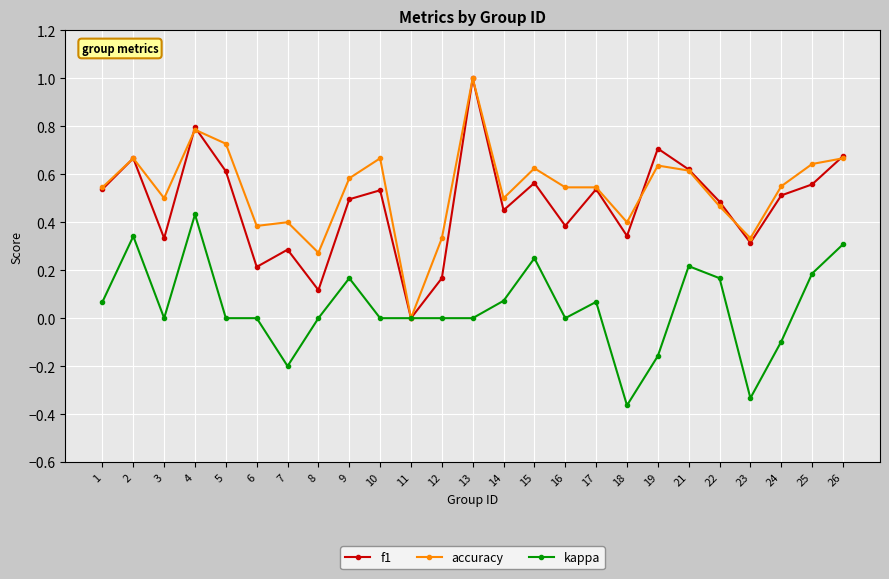

What is the sum of all f1 values?

11.9